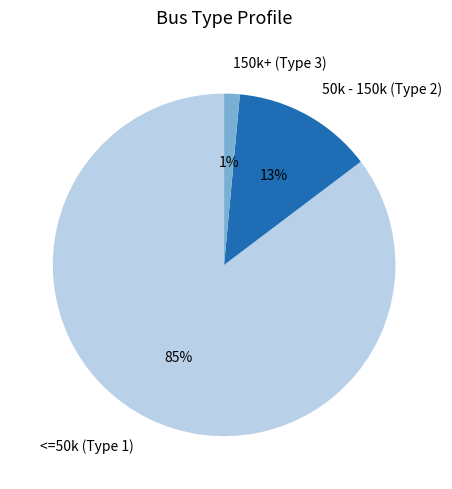

Between 150k+ (Type 3) and 50k - 150k (Type 2), which is larger?

50k - 150k (Type 2)